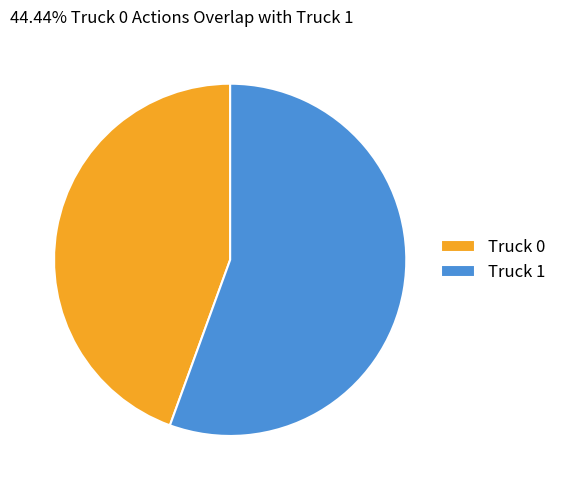

Count the number of slices in the pie.

2